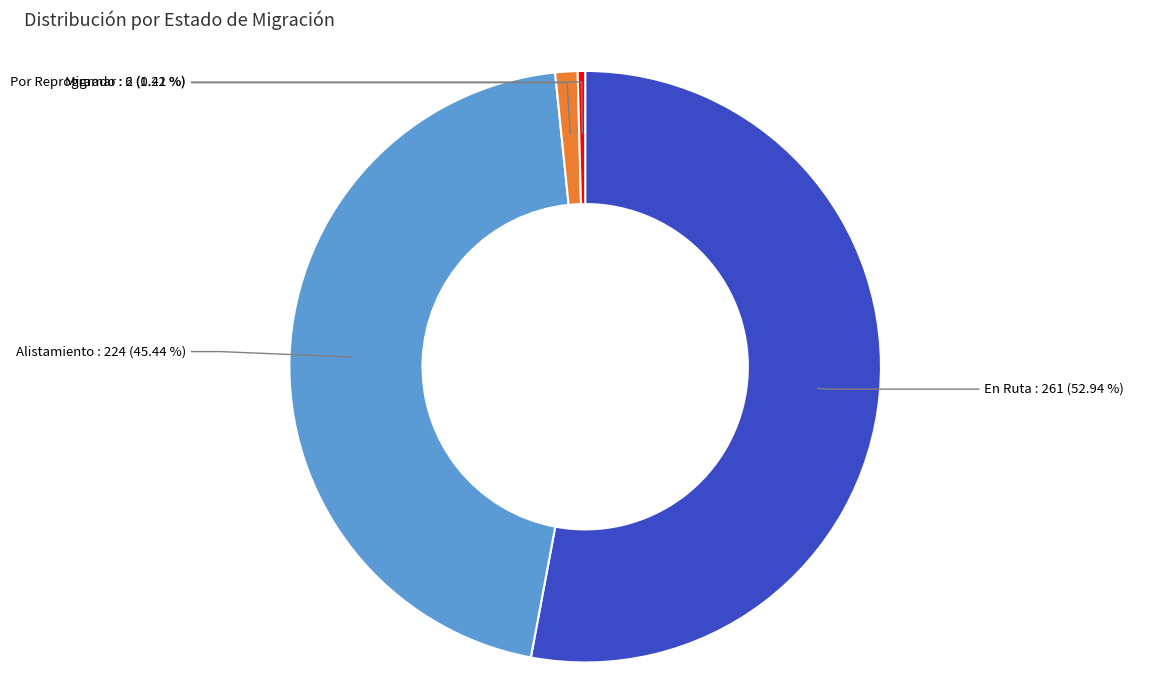

Combined, do Por Reprogramar and En Ruta account for over 50%?

Yes